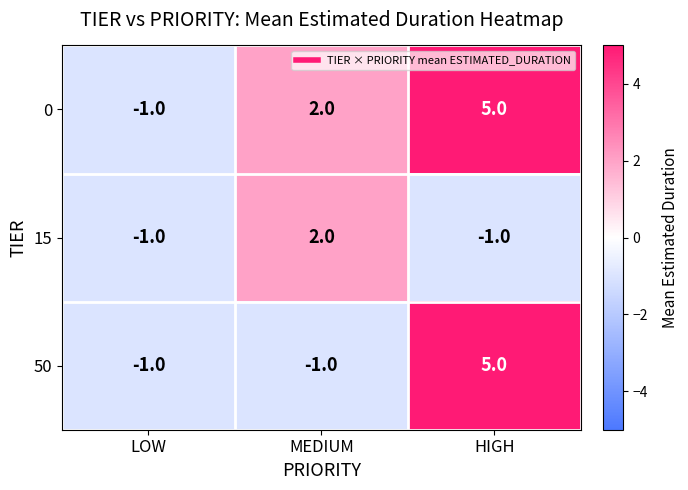

How many data points does each series have?

3